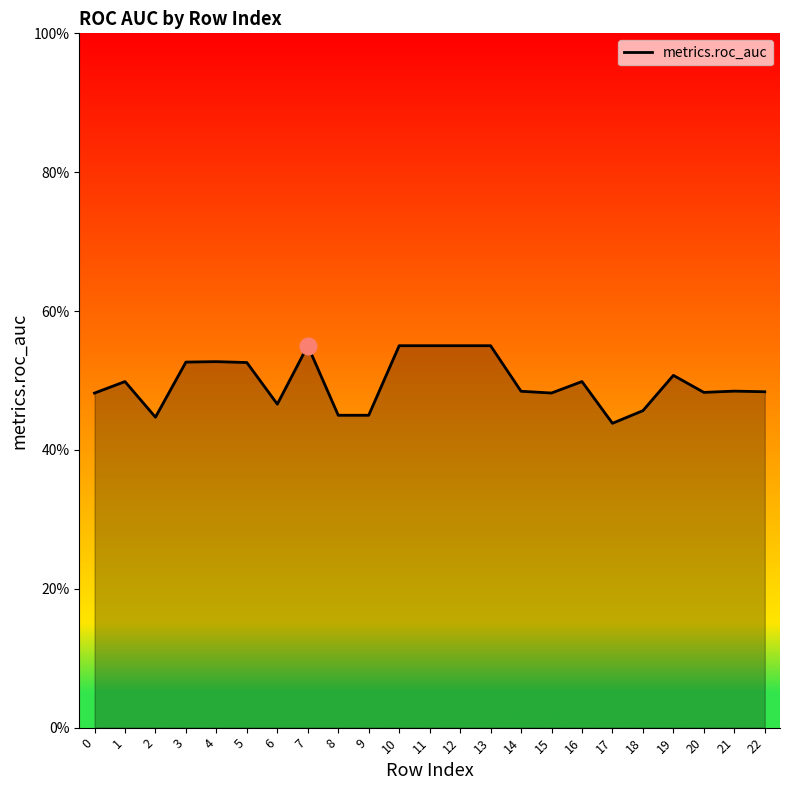

Is this an area chart (filled region under the line)?

Yes